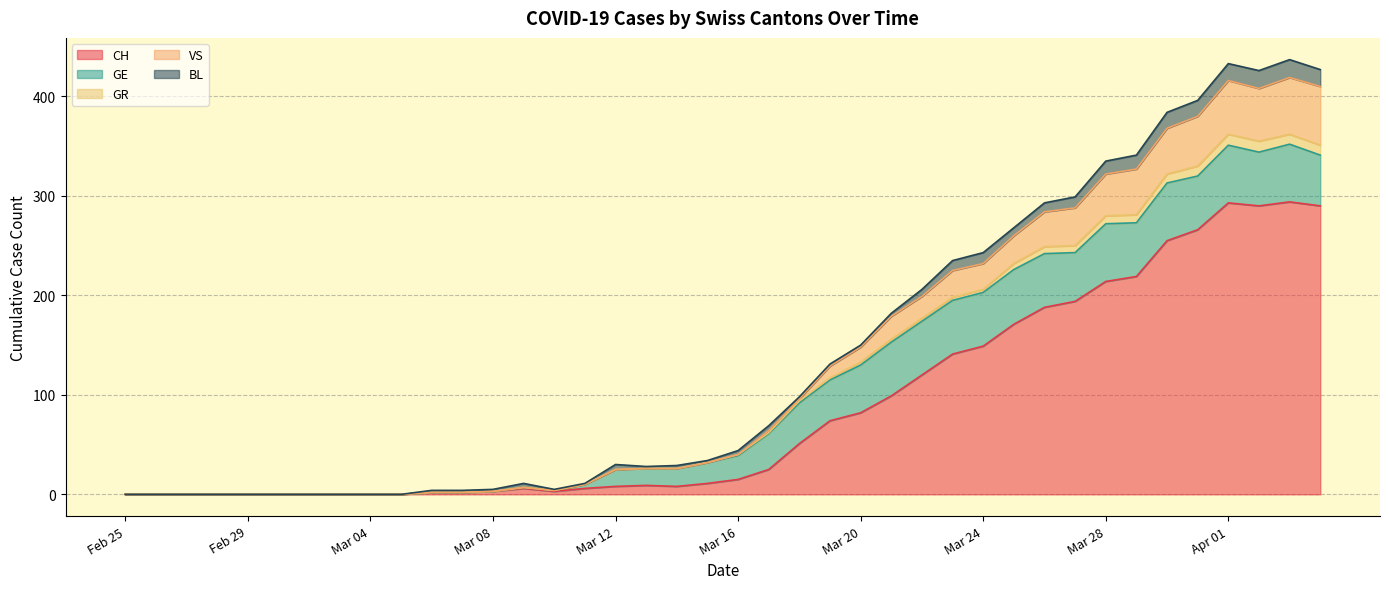

What is the label of the 19th point from the right?

2020-03-17